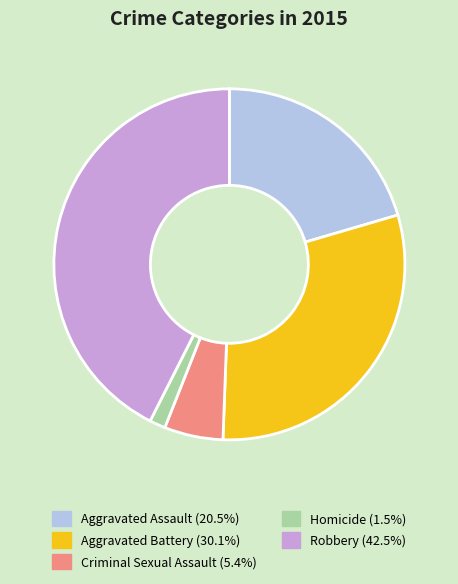

Between Homicide and Robbery, which is larger?

Robbery